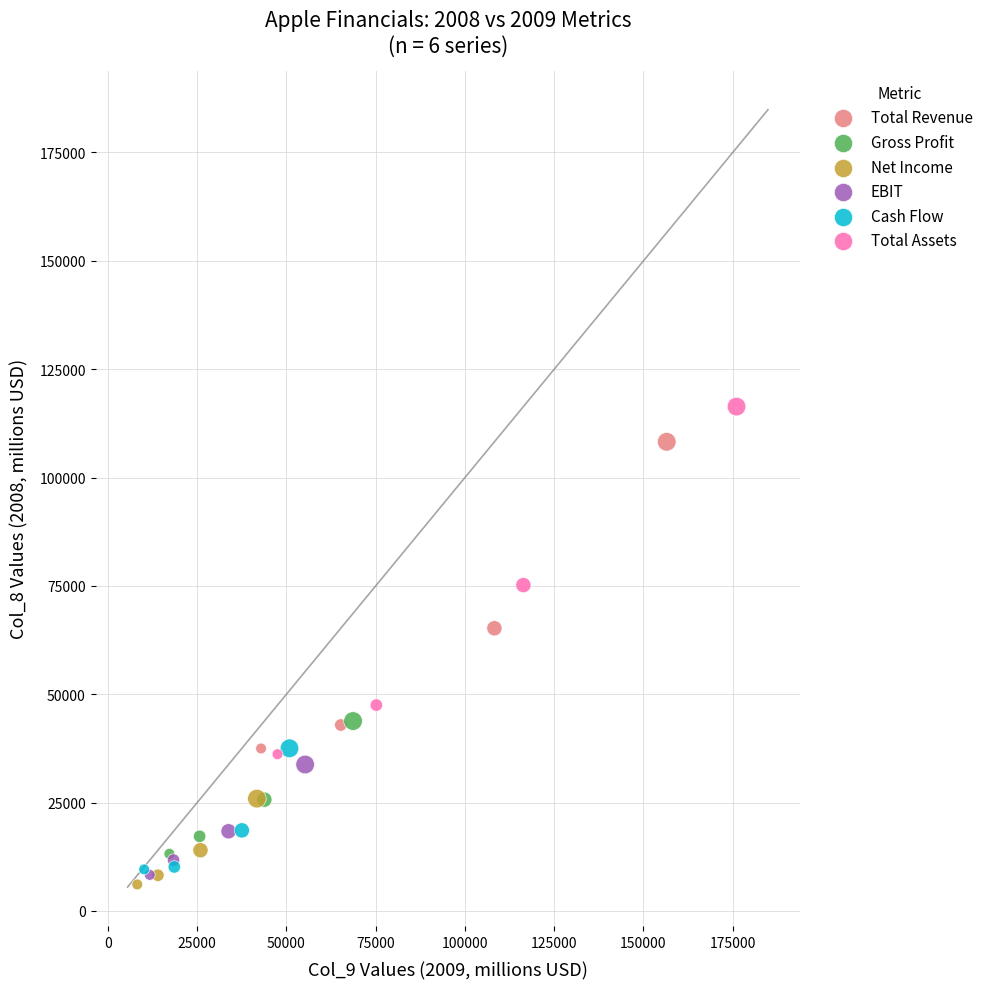

Which series reaches the maximum Y coordinate?

Total Assets